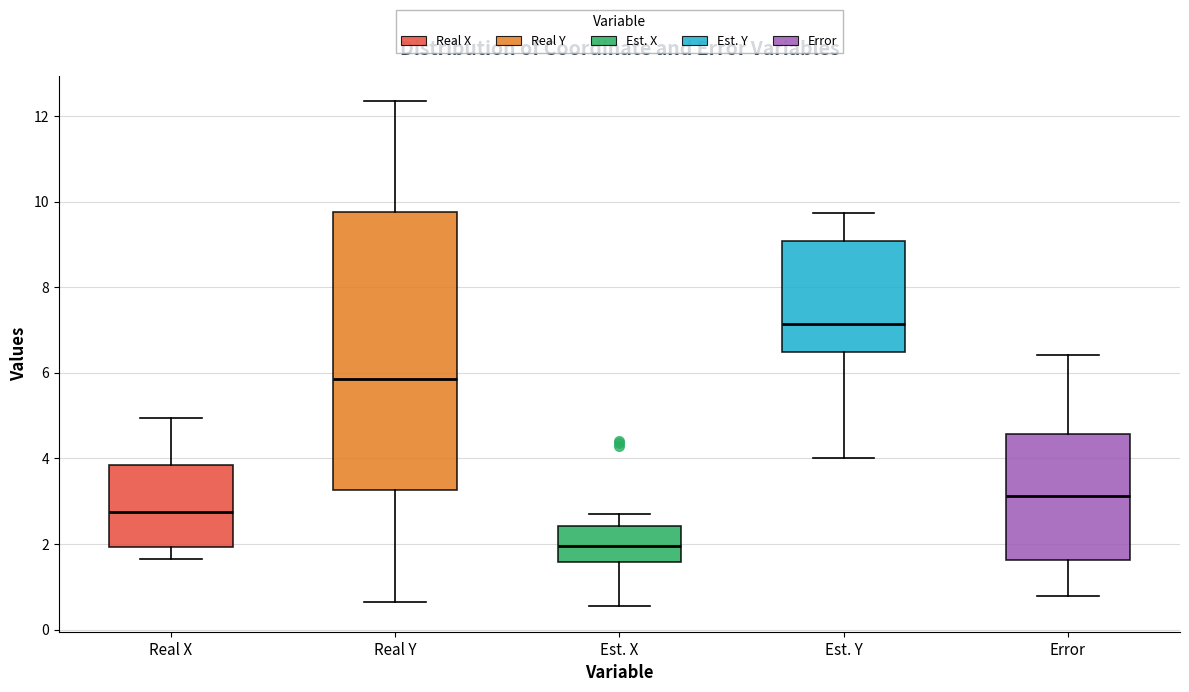

Reading left to right, transcribe this box plot: for each box, give where its median line is, the range the box spans, and where its two whiskers end, as read against the y-axis. The values are not printed on the chart, so give them approximately, as read against the axis.

Real X: median 2.8, box 2.0 to 3.8, whiskers 1.6 to 5.0
Real Y: median 5.8, box 3.2 to 9.8, whiskers 0.6 to 12.4
Est. X: median 2.0, box 1.6 to 2.4, whiskers 0.6 to 2.6
Est. Y: median 7.2, box 6.4 to 9.0, whiskers 4.0 to 9.8
Error: median 3.2, box 1.6 to 4.6, whiskers 0.8 to 6.4